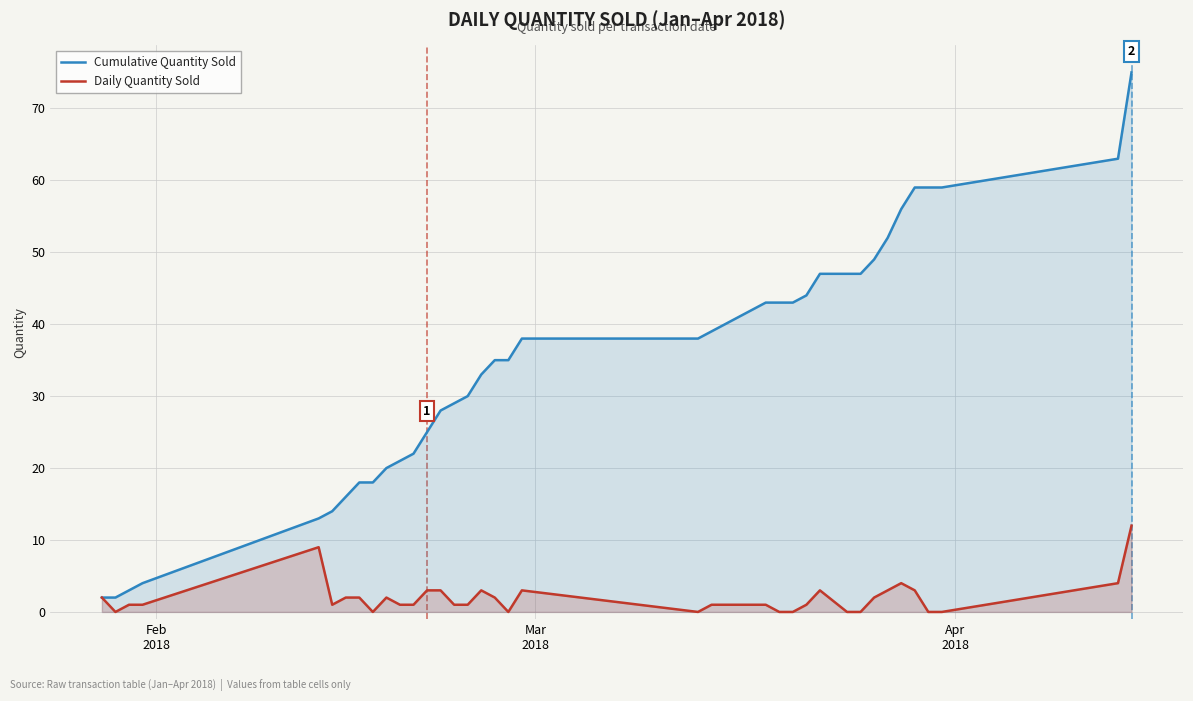

Which series has the largest total across all categories?

Cumulative Quantity Sold